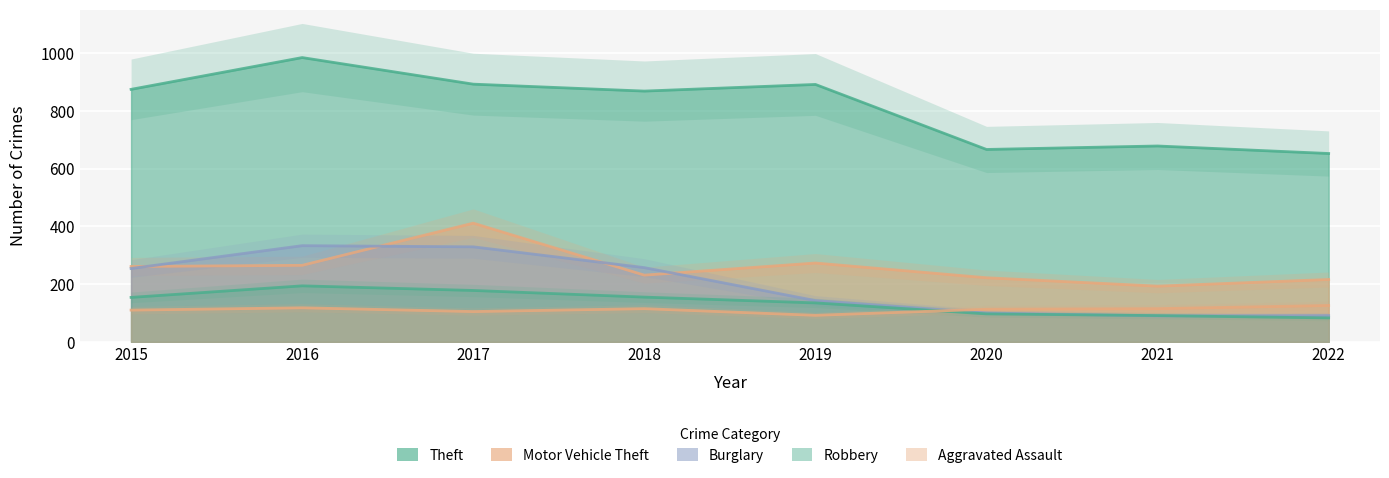

What is the value of the Theft point at the 3rd from the left?

892